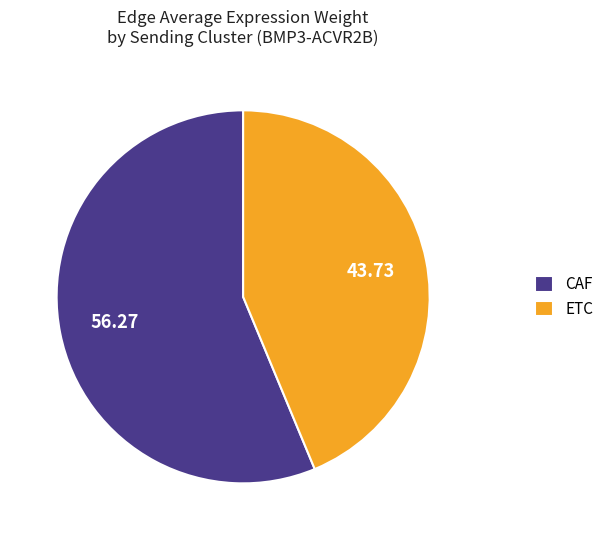

Which slice is the largest?

CAF